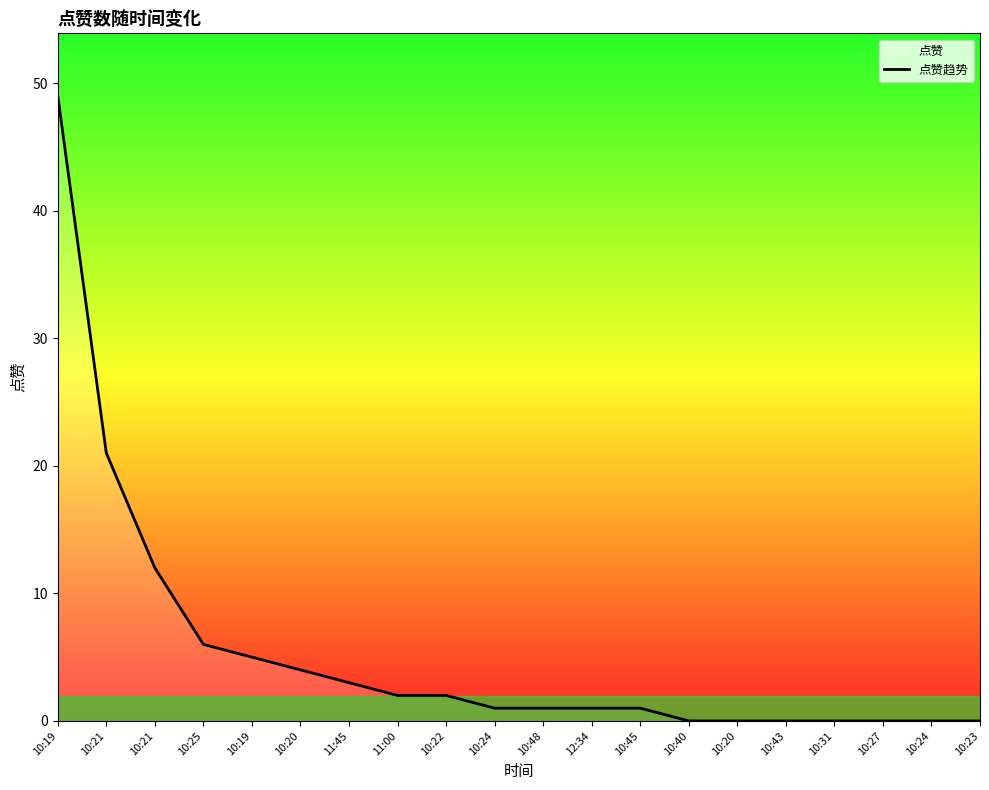

What is the label of the 20th point from the left?

10:23